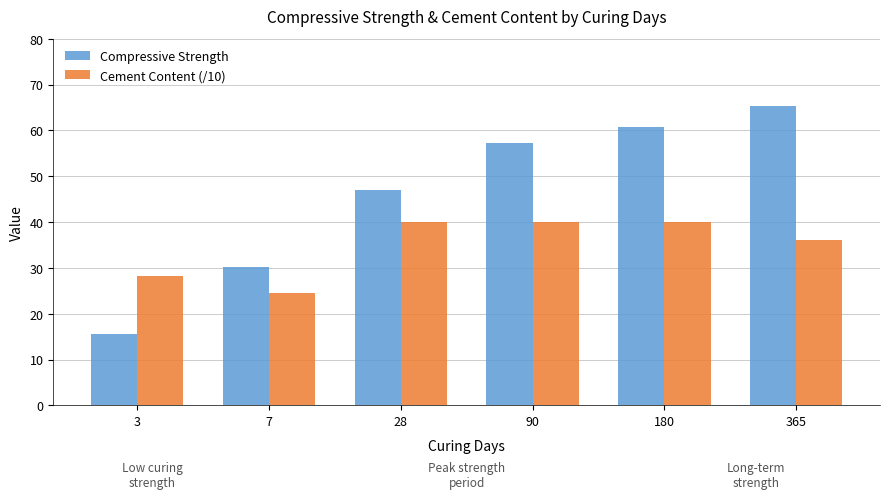

Is the value of Compressive Strength at 3 greater than the value of Cement Content (/10) at 90?

No